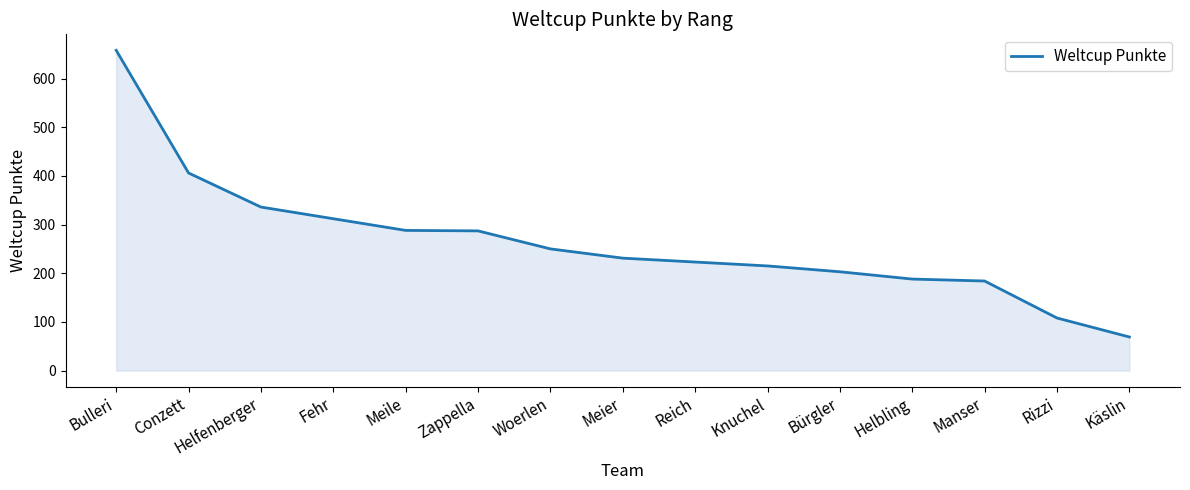

What is the change in value from Manser to Rizzi?

-76